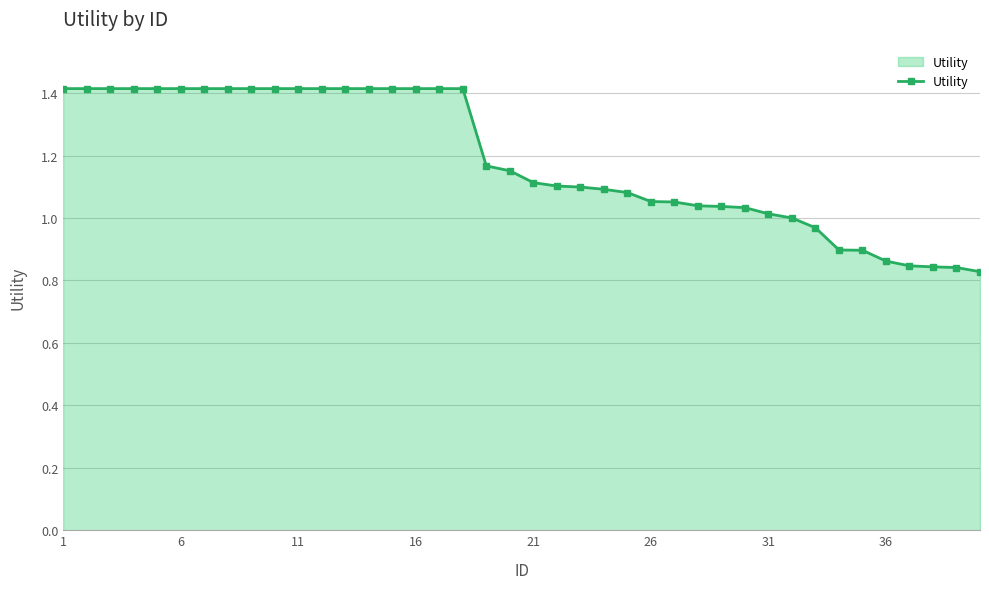

What is the greatest value displayed?

1.4